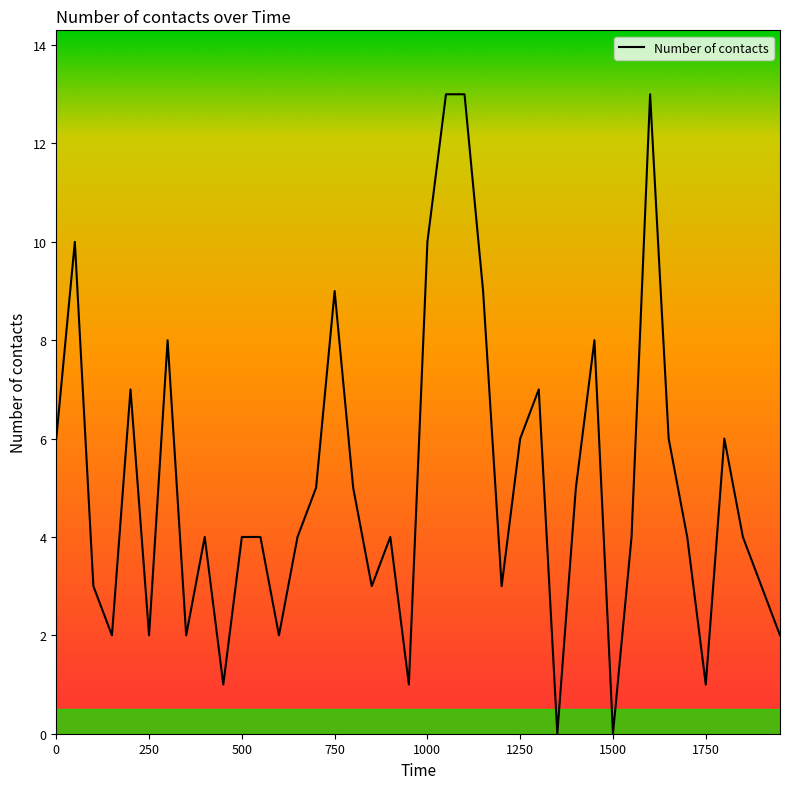

How many lines are shown in the chart?

1